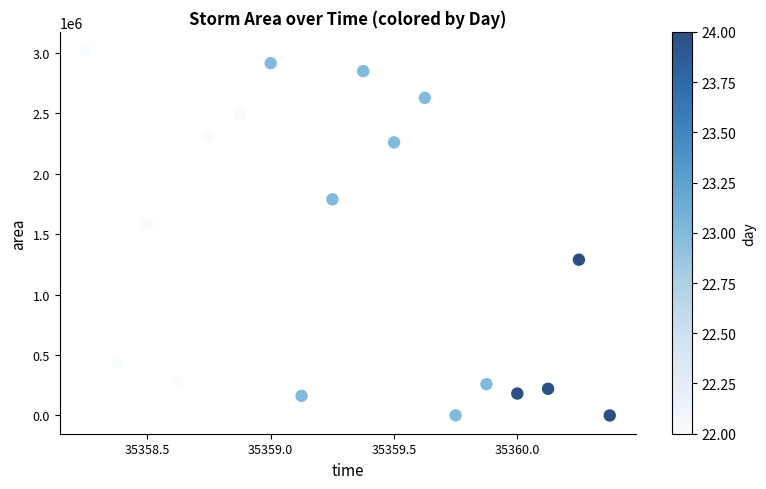

What is the range of Y values (max minus min)?

3022500